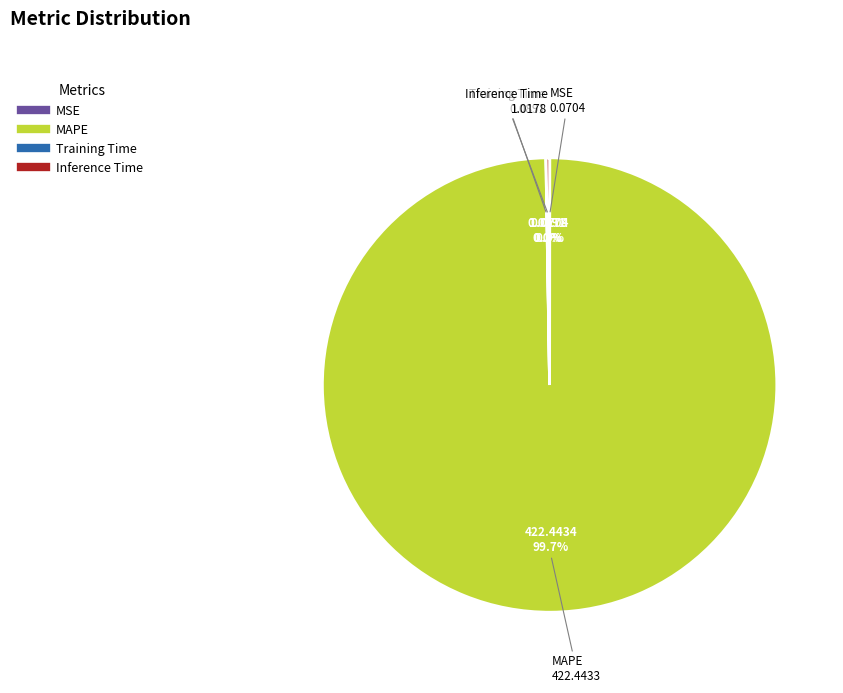

What is the majority slice?

MAPE